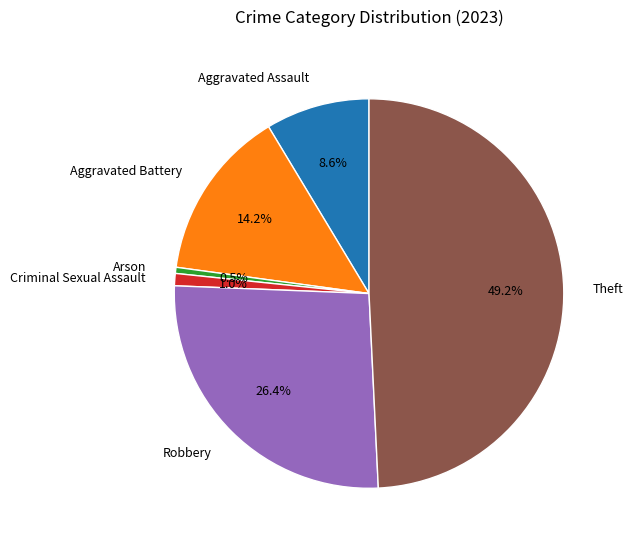

To the nearest percent, what is the difference between the largest and smallest slice percentages?

49%